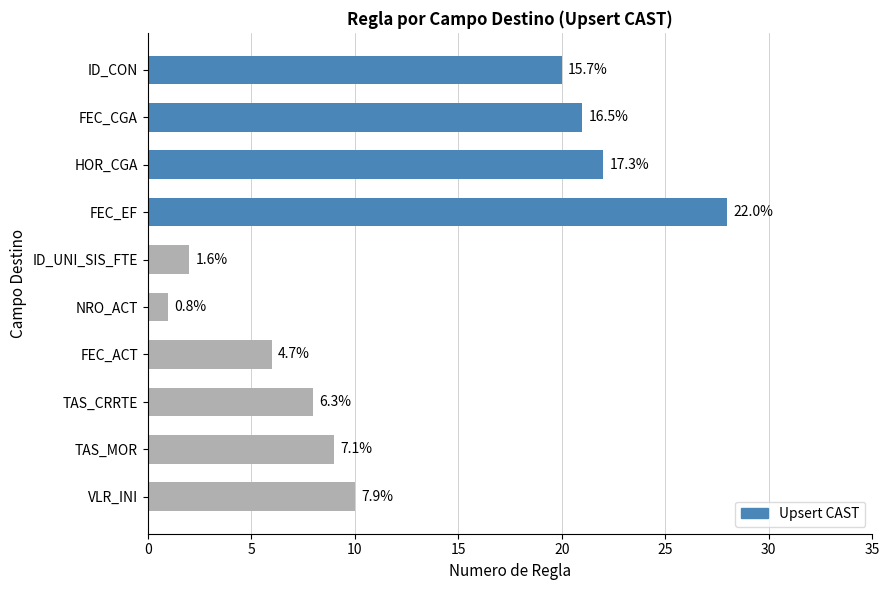

Does the chart contain any negative values?

No